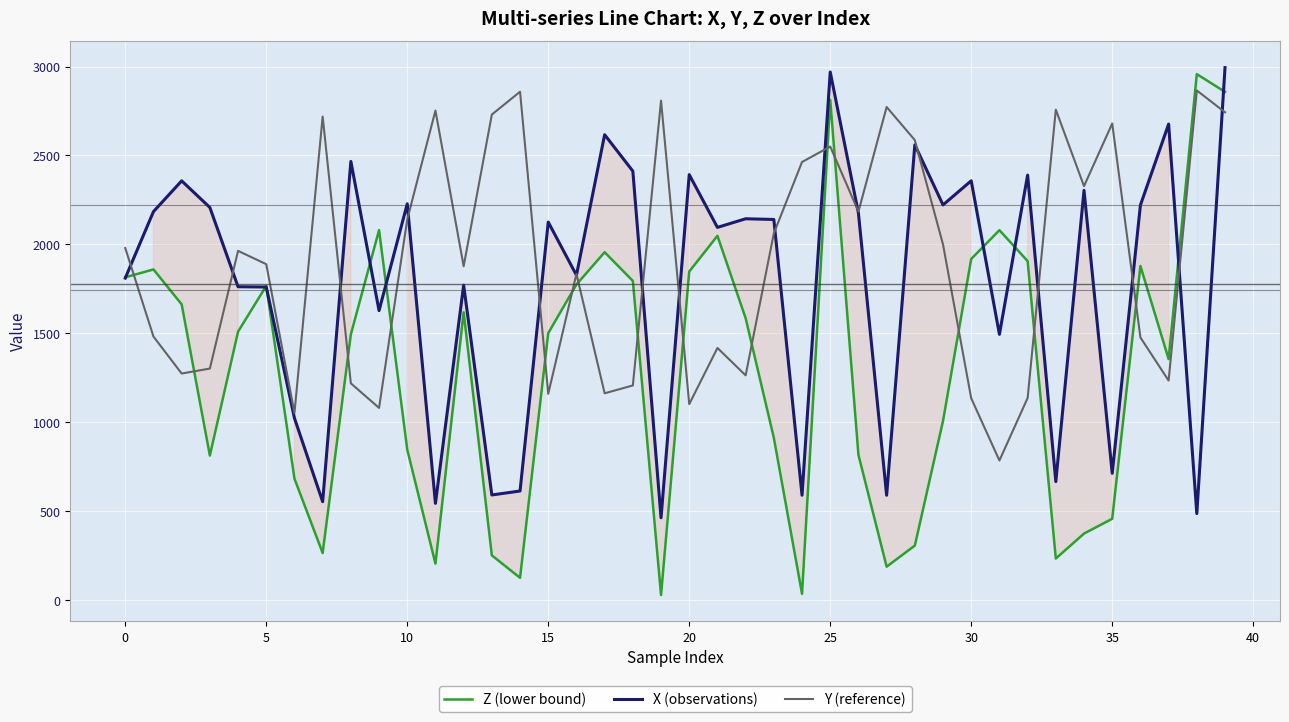

Reading right to left, what are all the values shown in this chart?

Z (lower bound): 2857.5	2957.3	1355.7	1878.8	458.0	374.8	234.5	1906.4	2080.1	1918.6	1008.2	307.2	188.8	817.6	2812.7	36.1	913.2	1585.6	2048.4	1847.6	29.6	1794.9	1956.3	1774.9	1501.4	126.2	252.3	1618.5	205.9	846.7	2080.5	1494.5	265.7	683.5	1767.1	1509.9	813.5	1663.3	1859.6	1815.2
X (observations): 2993.9	487.3	2676.5	2220.8	713.7	2303.9	667.0	2389.7	1494.7	2357.9	2222.1	2560.0	590.1	2175.7	2969.3	590.3	2140.4	2144.3	2095.8	2392.2	463.6	2412.1	2616.7	1827.1	2125.6	614.2	591.8	1770.9	544.6	2228.5	1628.0	2466.7	554.0	1023.8	1760.7	1762.2	2207.7	2357.5	2184.6	1810.8
Y (reference): 2742.9	2865.5	1234.8	1477.1	2680.0	2327.7	2757.5	1136.6	785.6	1135.0	1999.4	2586.4	2772.6	2184.6	2550.2	2463.5	2062.3	1264.1	1418.2	1102.5	2808.4	1207.4	1163.3	1834.5	1160.8	2858.4	2730.2	1877.2	2752.5	2140.5	1081.2	1219.4	2718.8	1053.0	1889.0	1963.9	1302.4	1274.4	1482.3	1979.6